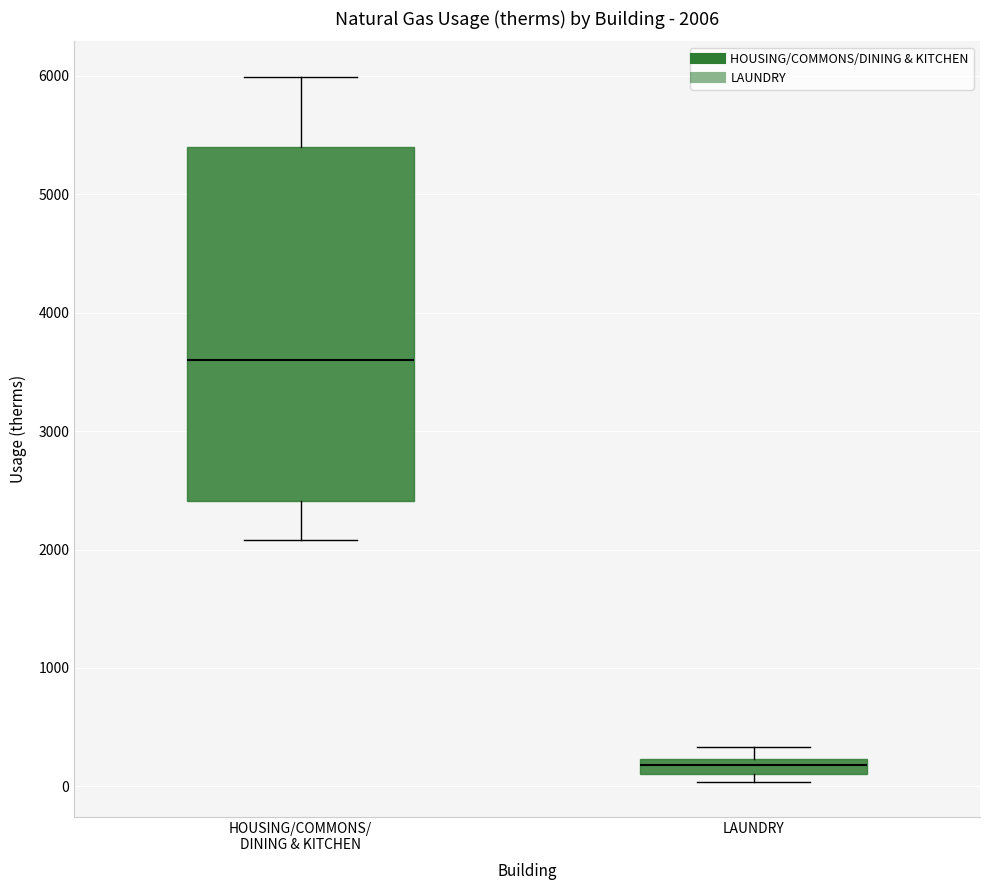

Which box is the tallest, from its lower edge to its upper edge?

HOUSING/COMMONS/ DINING & KITCHEN